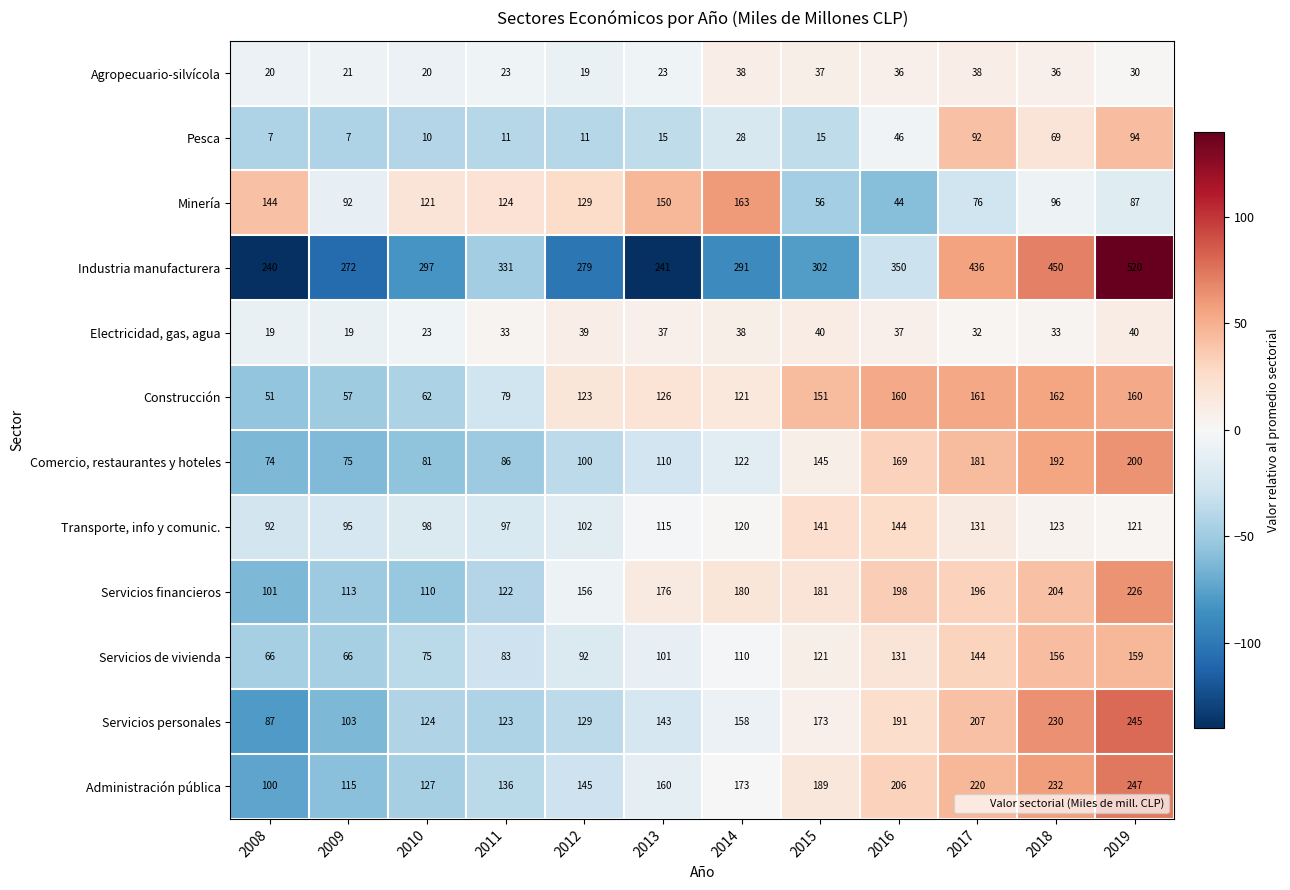

List the series in order of their peak value, highest first.

Industria manufacturera, Administración pública, Servicios personales, Servicios financieros, Comercio, restaurantes y hoteles, Minería, Construcción, Servicios de vivienda, Transporte, info y comunic., Pesca, Electricidad, gas, agua, Agropecuario-silvícola